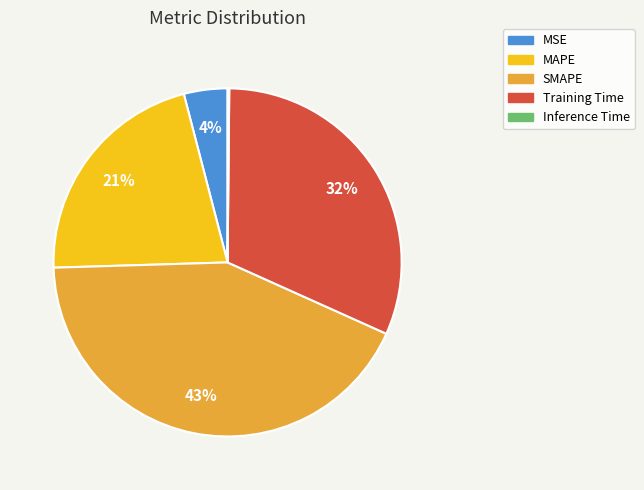

To the nearest percent, what percentage of the pie is MSE?

4%